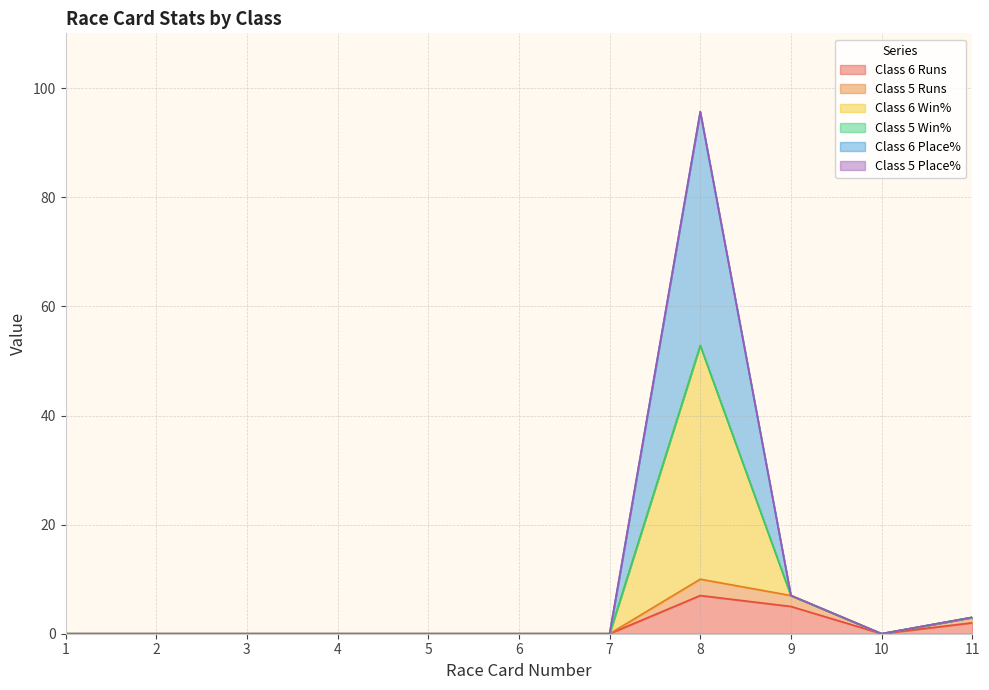

Does the chart have visible grid lines?

Yes